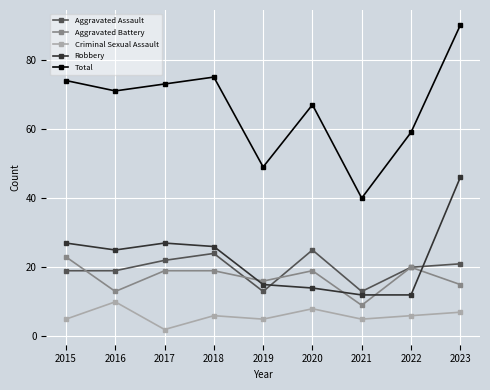

How many interior local peaks does the Total series have?

2